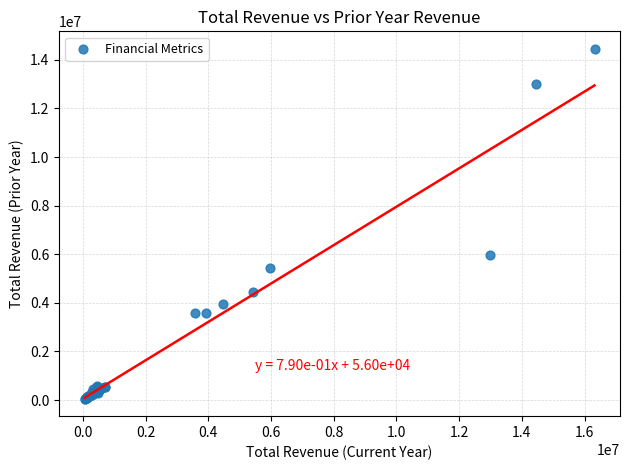

What Y value in the scatter plot is closest to 7254800?

5965700